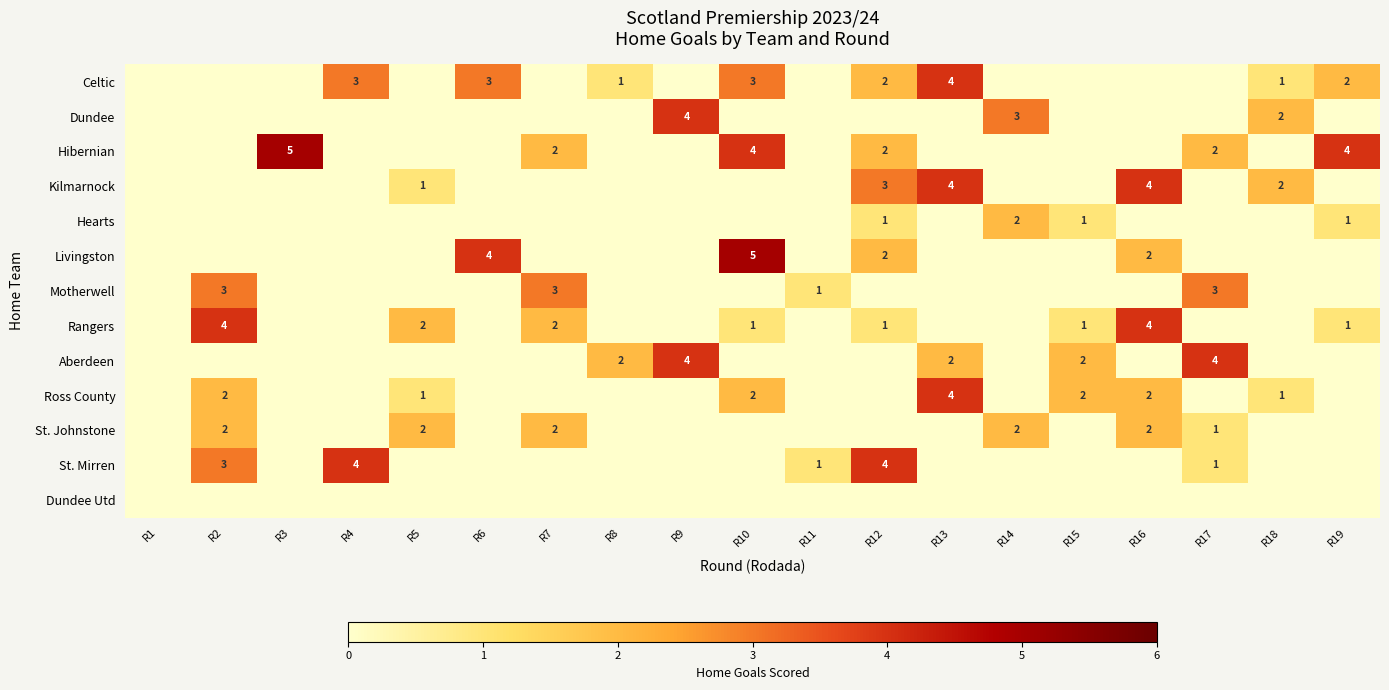

What is the greatest value displayed?

5